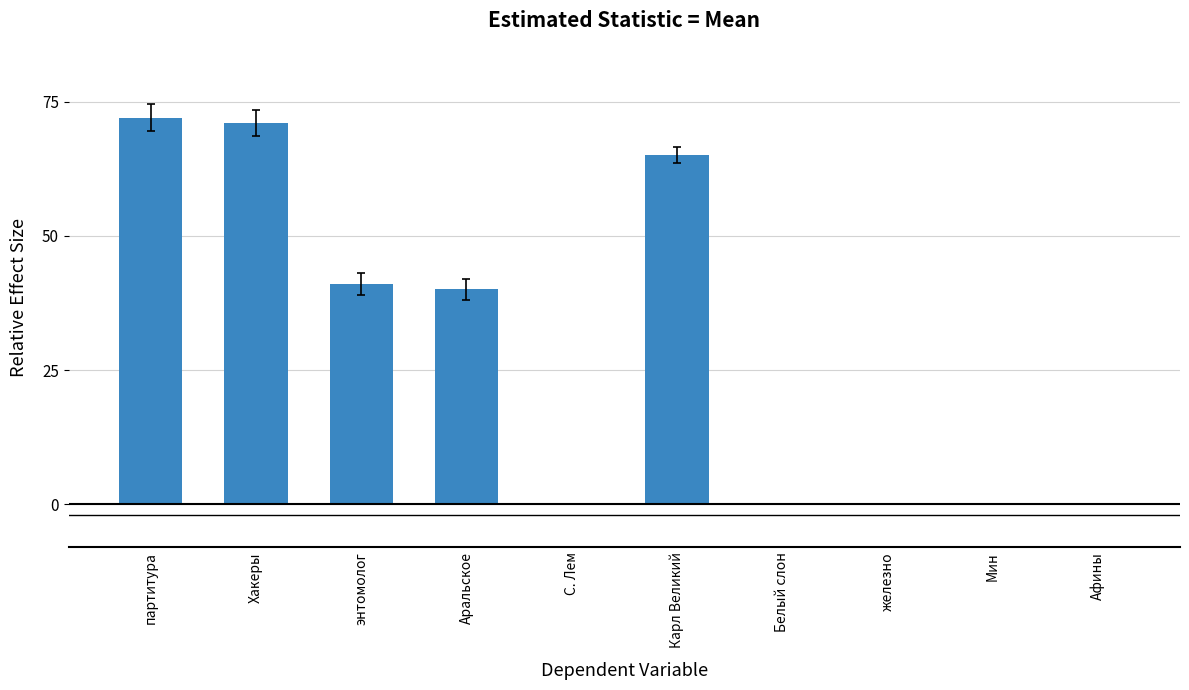

What is the sum of all values?

289